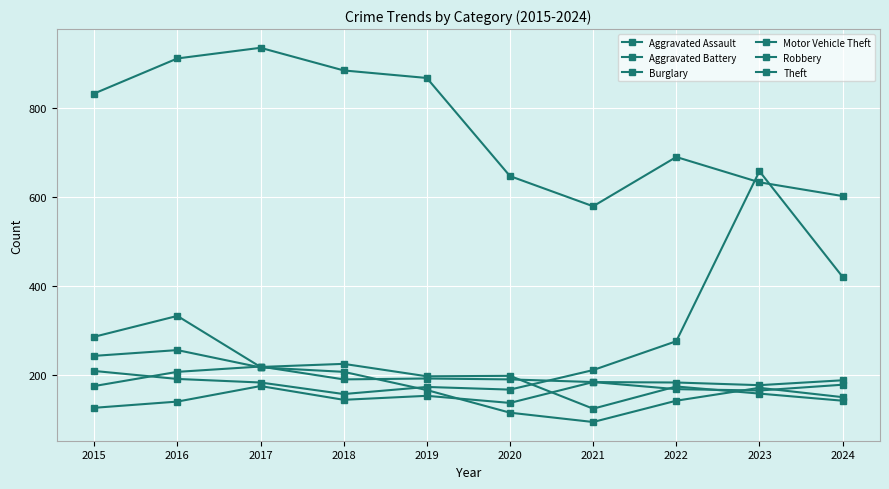

How many lines are shown in the chart?

6